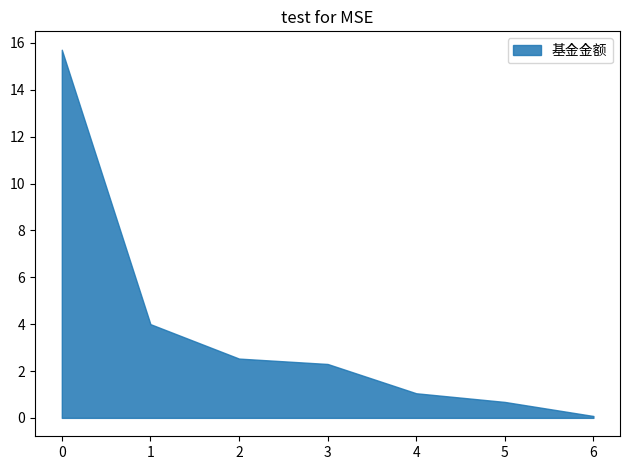

The chart shows a value of 2.5 at 2. True or false?

True